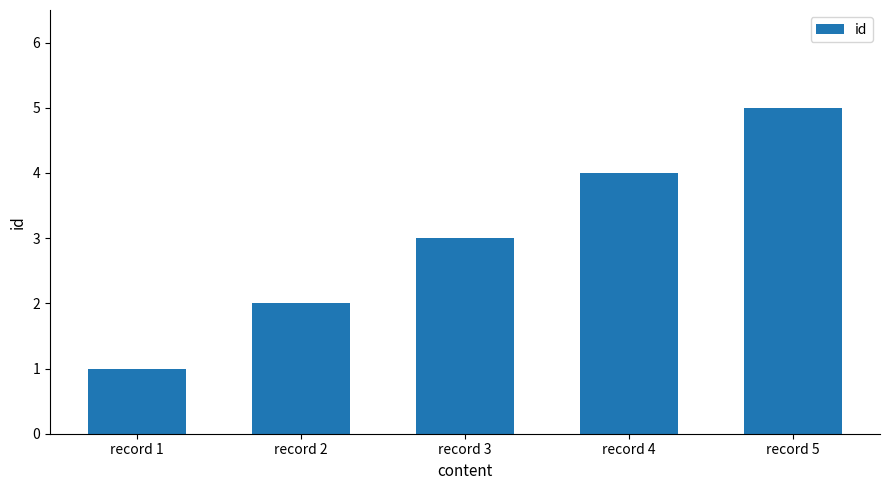

What is the ratio of the value at record 2 to the value at record 1?

2.0